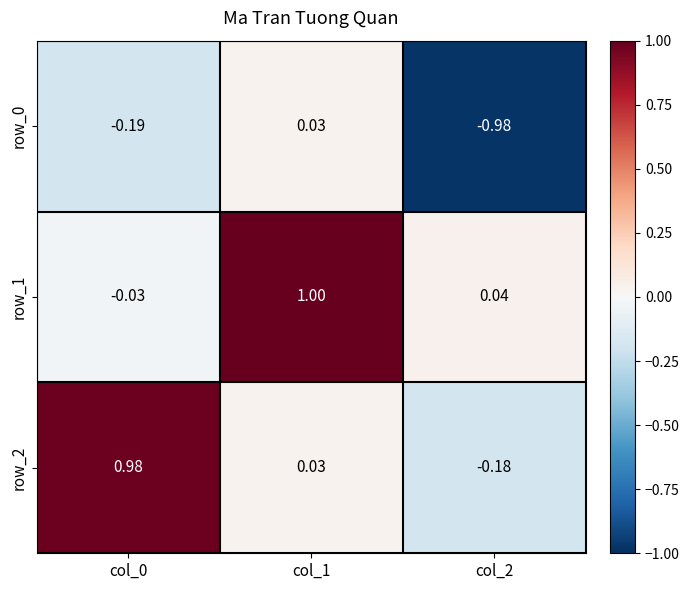

The value of row_1 at col_2 is 0.0. True or false?

True